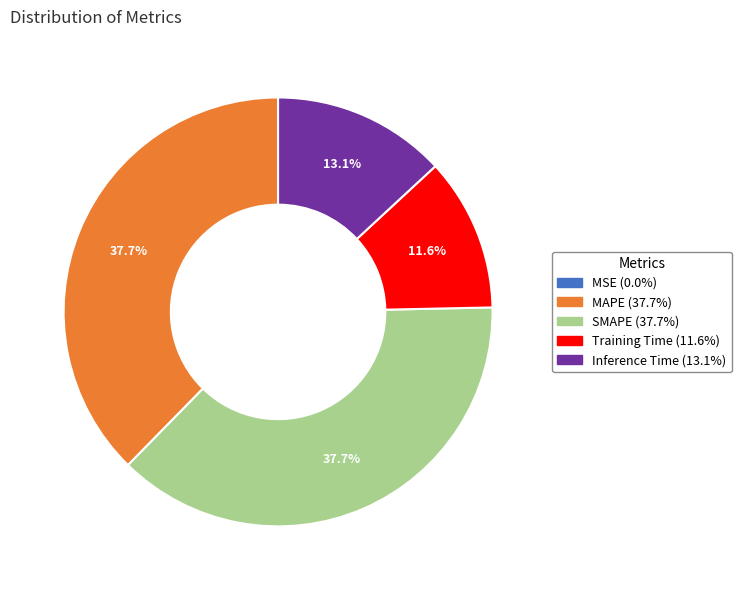

Does Training Time represent more than half of the total?

No